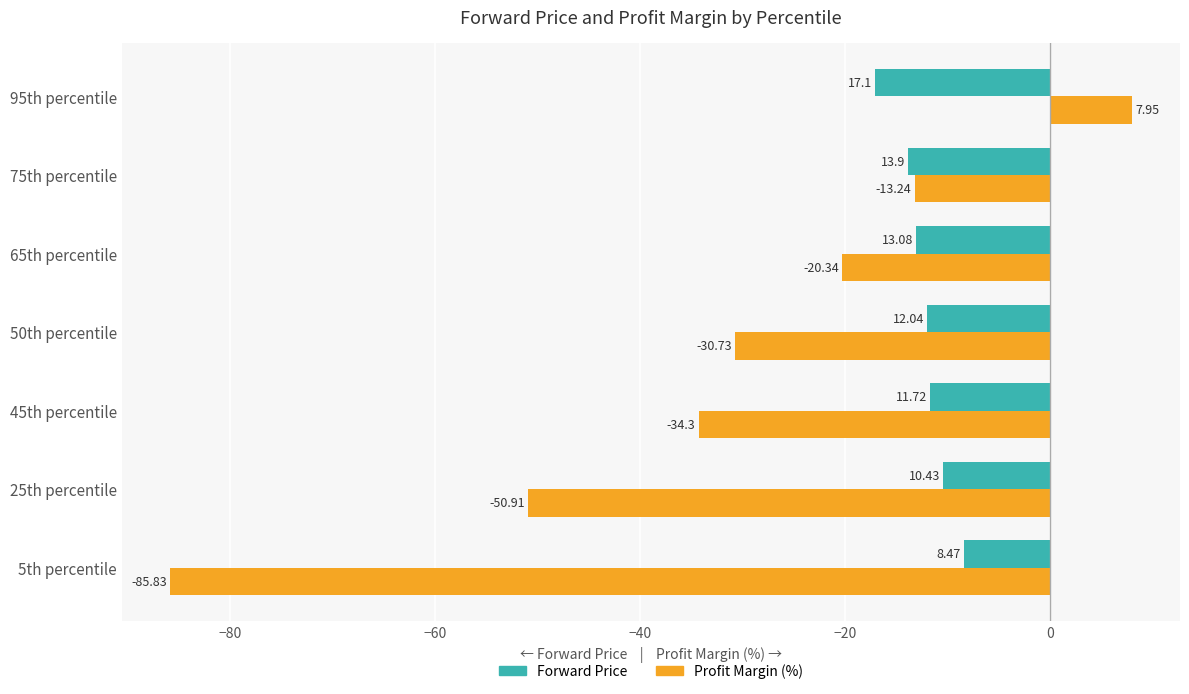

What is the average value of the Forward Price series?

-12.4